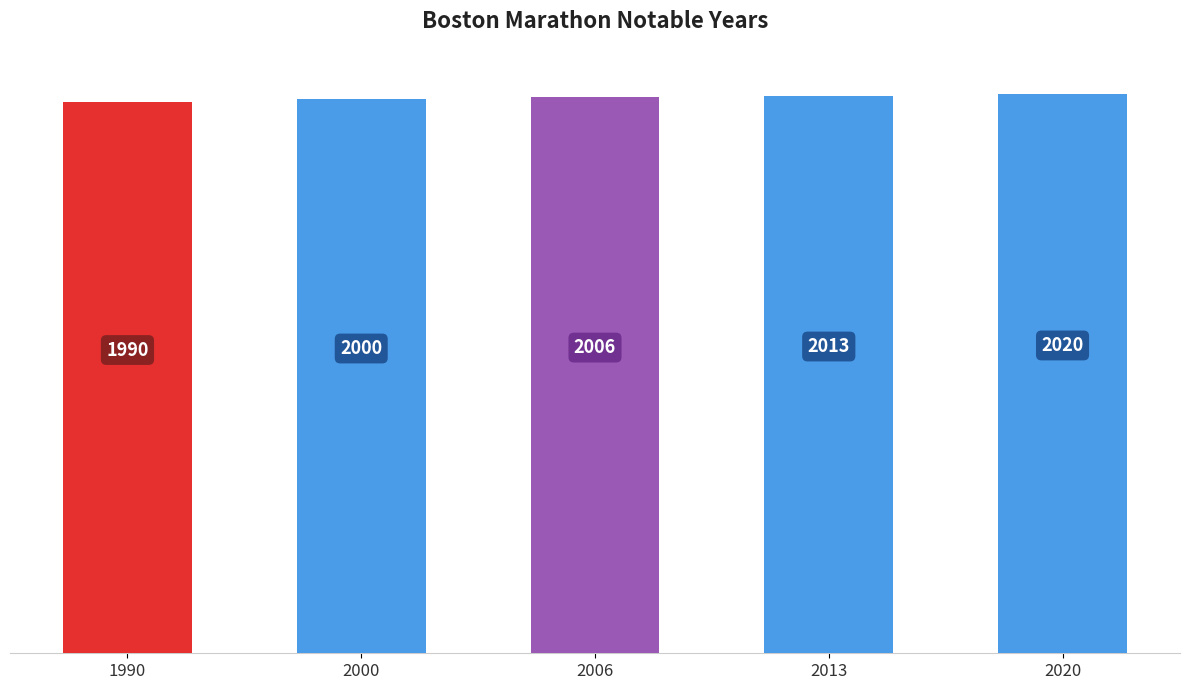

Reading left to right, transcribe all the data shown in this chart.

1990	2000	2006	2013	2020